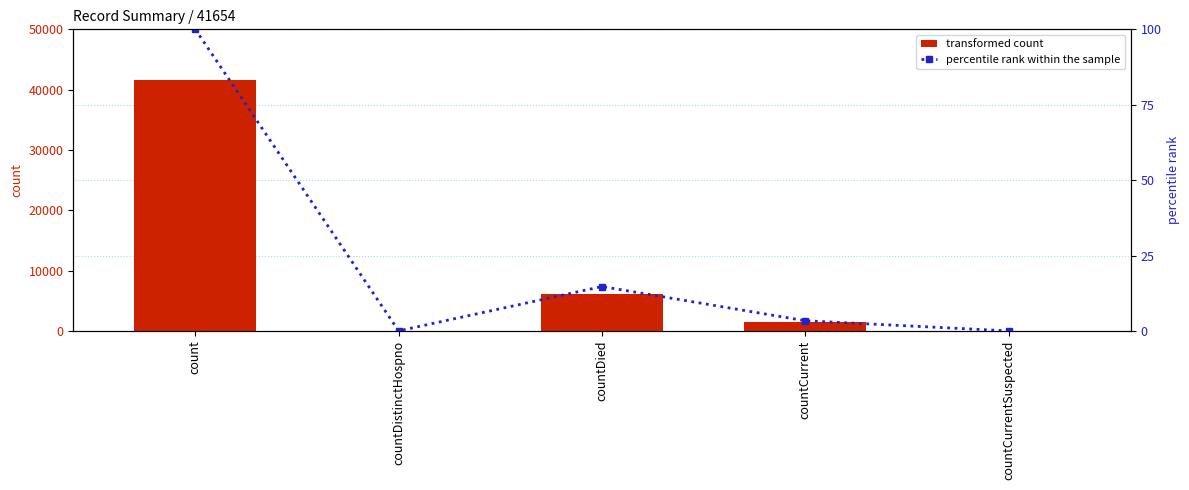

What are all the series names shown in the legend?

transformed count, percentile rank within the sample